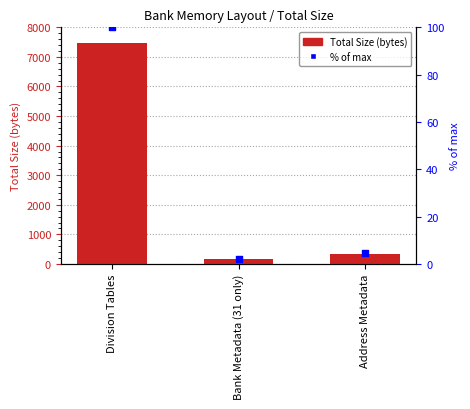

Which series reaches the minimum Y coordinate?

% of max